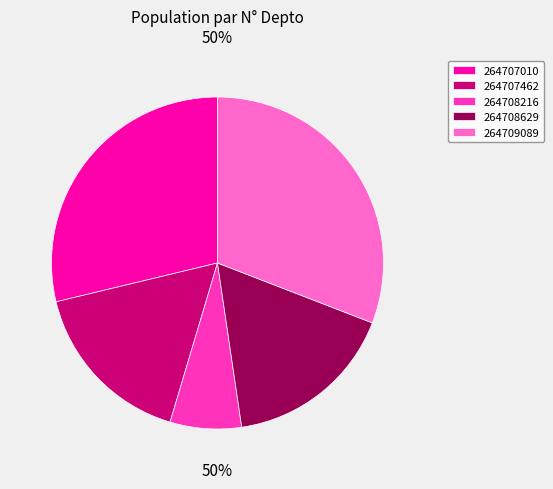

To the nearest percent, what percentage of the pie is 264708629?

17%